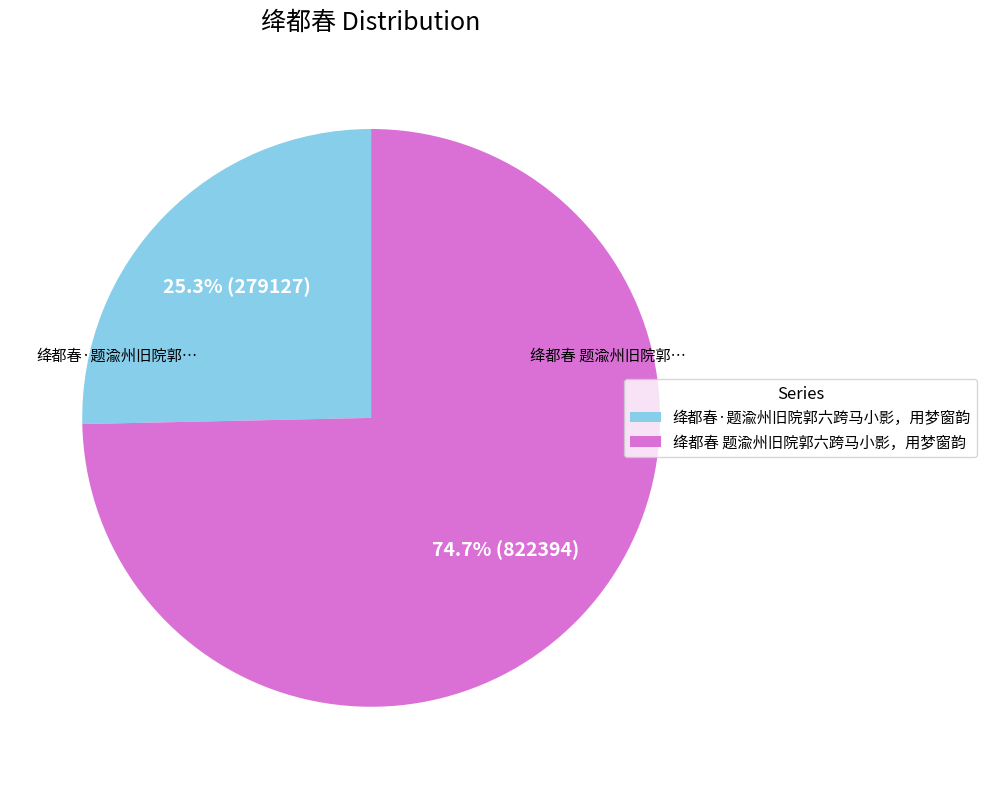

To the nearest percent, what is the difference between the largest and smallest slice percentages?

49%